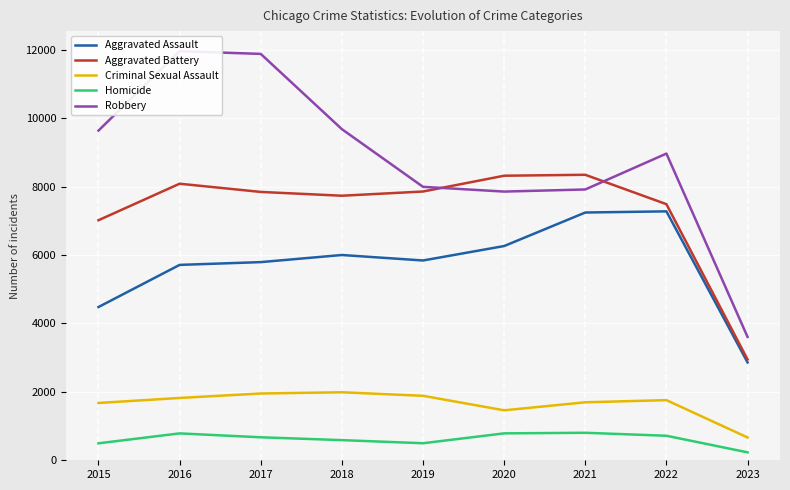

Between 2015 and 2016, which is larger?

2016